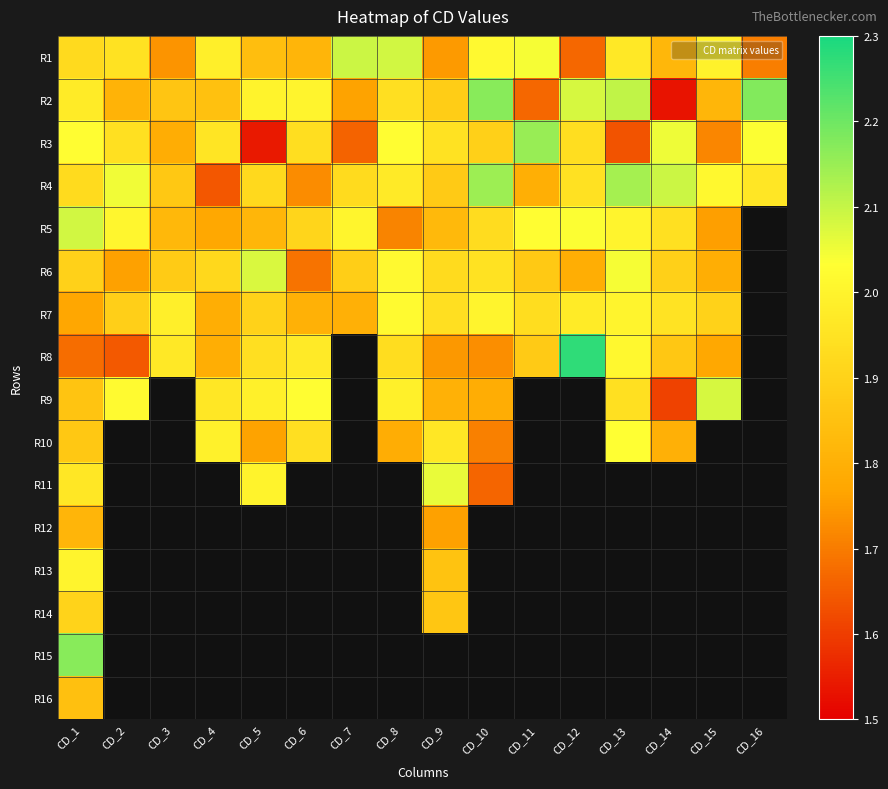

Which has a higher value, CD_13 or CD_5?

CD_13